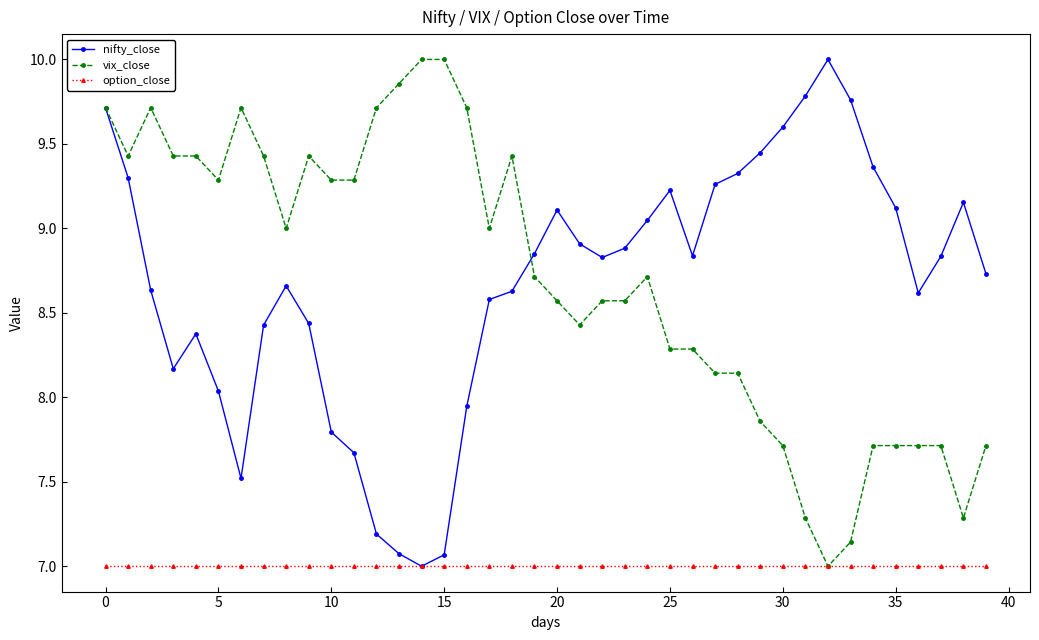

What is the lowest value of the option_close series?

7.0